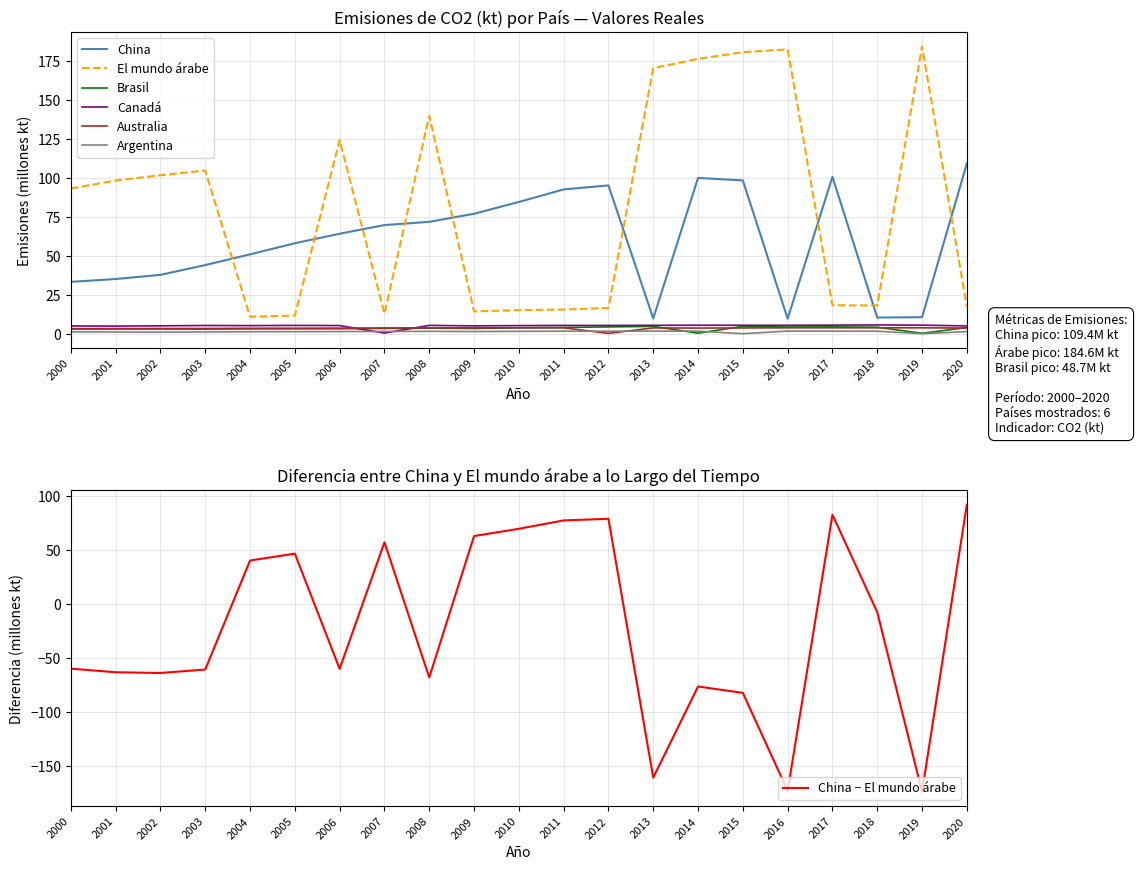

What are all the series names shown in the legend?

China, El mundo árabe, Brasil, Canadá, Australia, Argentina